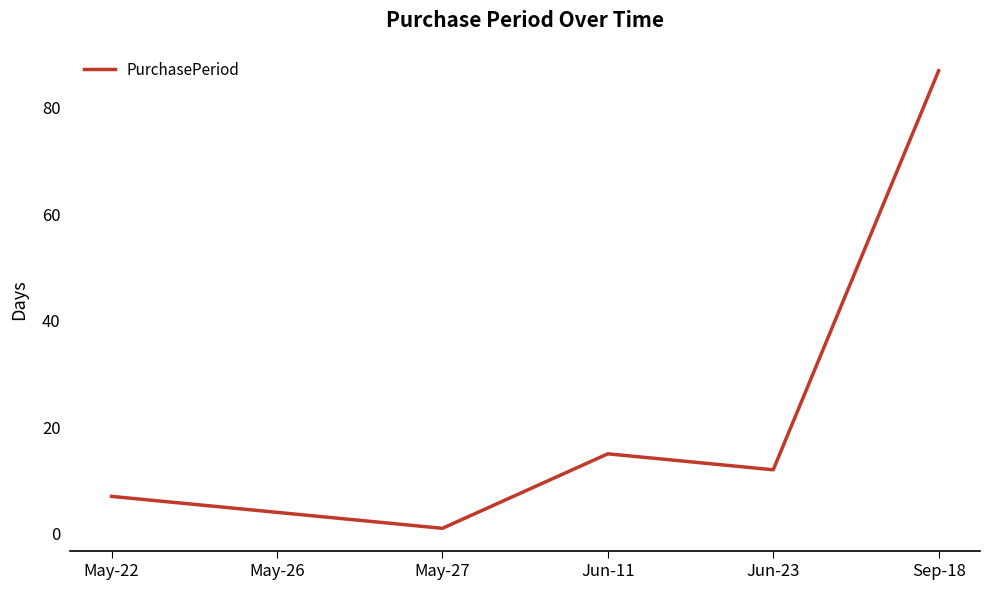

Which category has the highest value across all series?

Sep-18